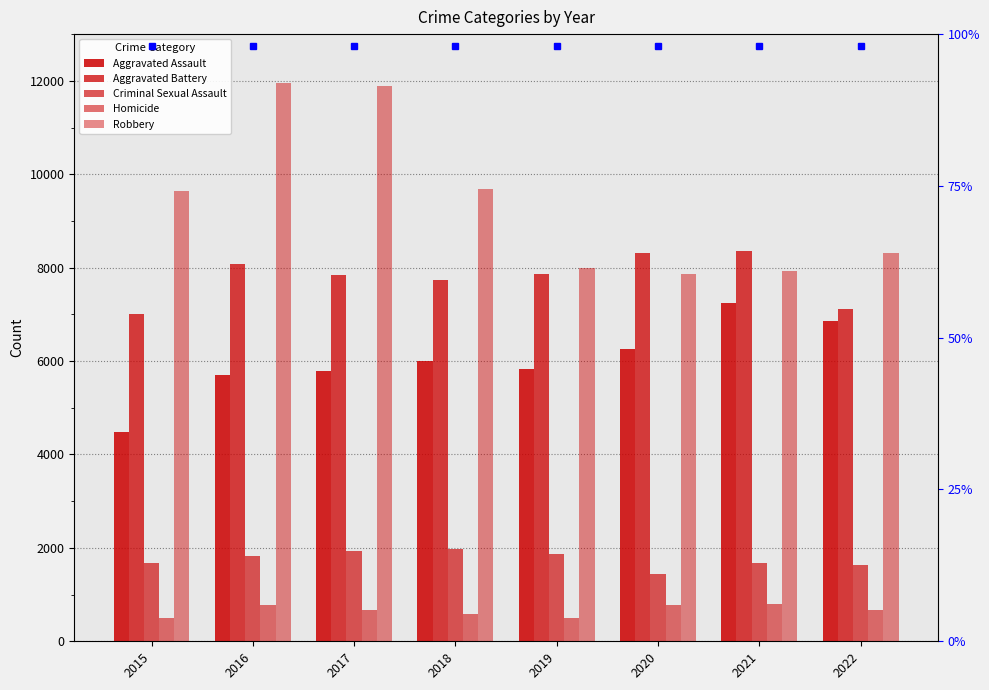

What is the sum of the Aggravated Assault values at 2018 and 2021?

13244